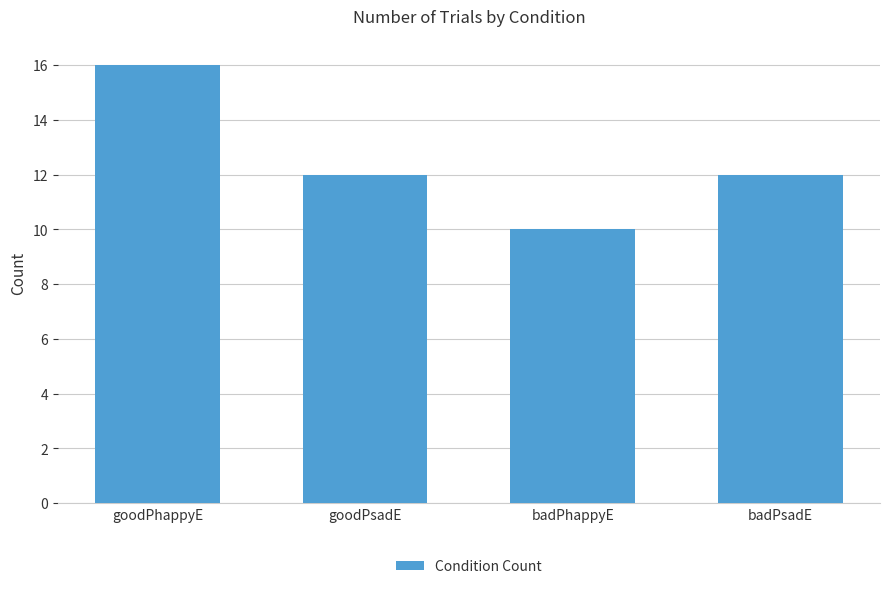

Which category has the highest value across all series?

goodPhappyE